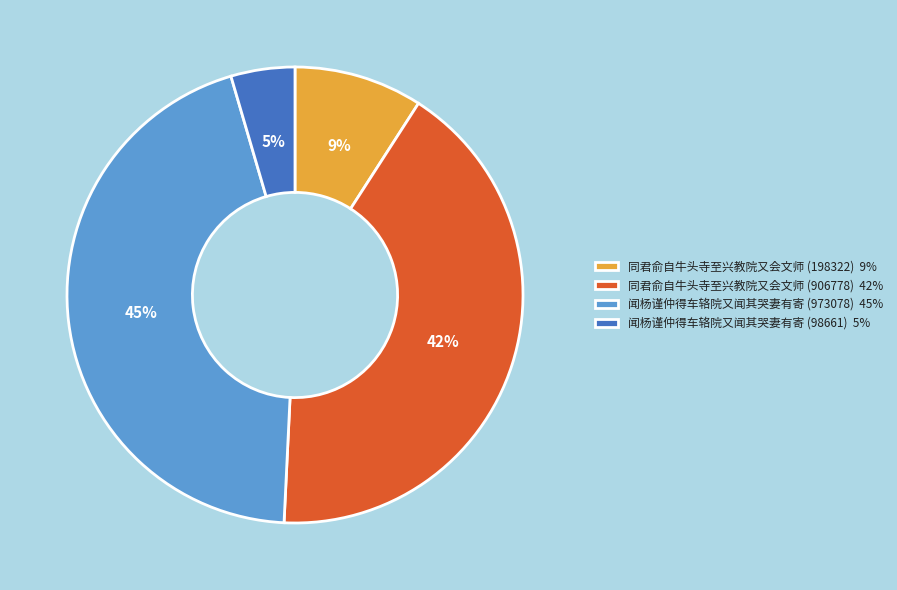

To the nearest percent, what is the difference between the 闻杨谨仲得车辂院又闻其哭妻有寄 (98661) 5% and 同君俞自牛头寺至兴教院又会文师 (906778) 42% slice percentages?

37%